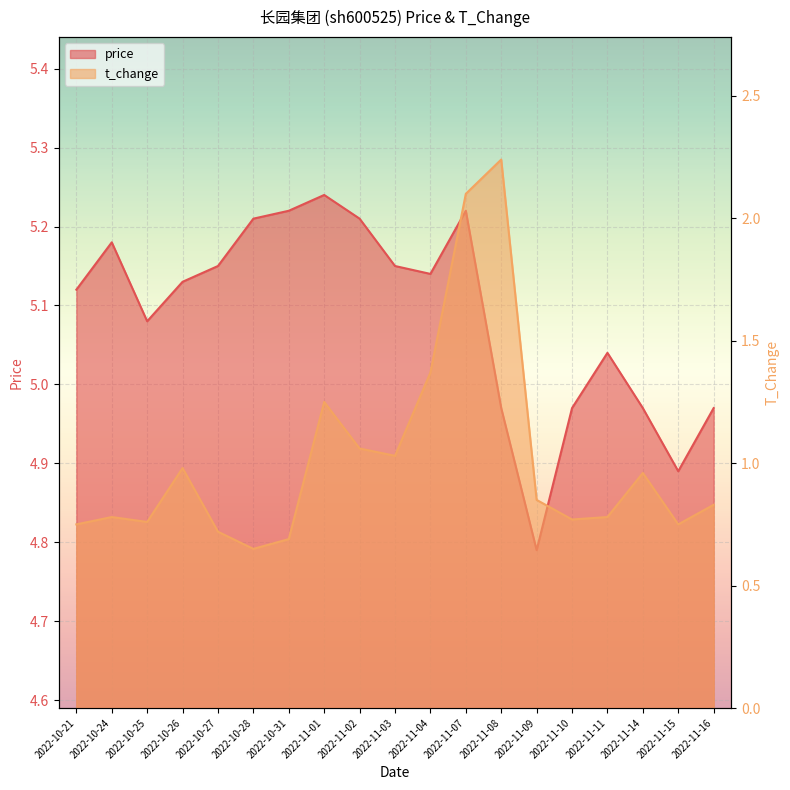

Where is t_change nearest to the value 1?

2022-10-26